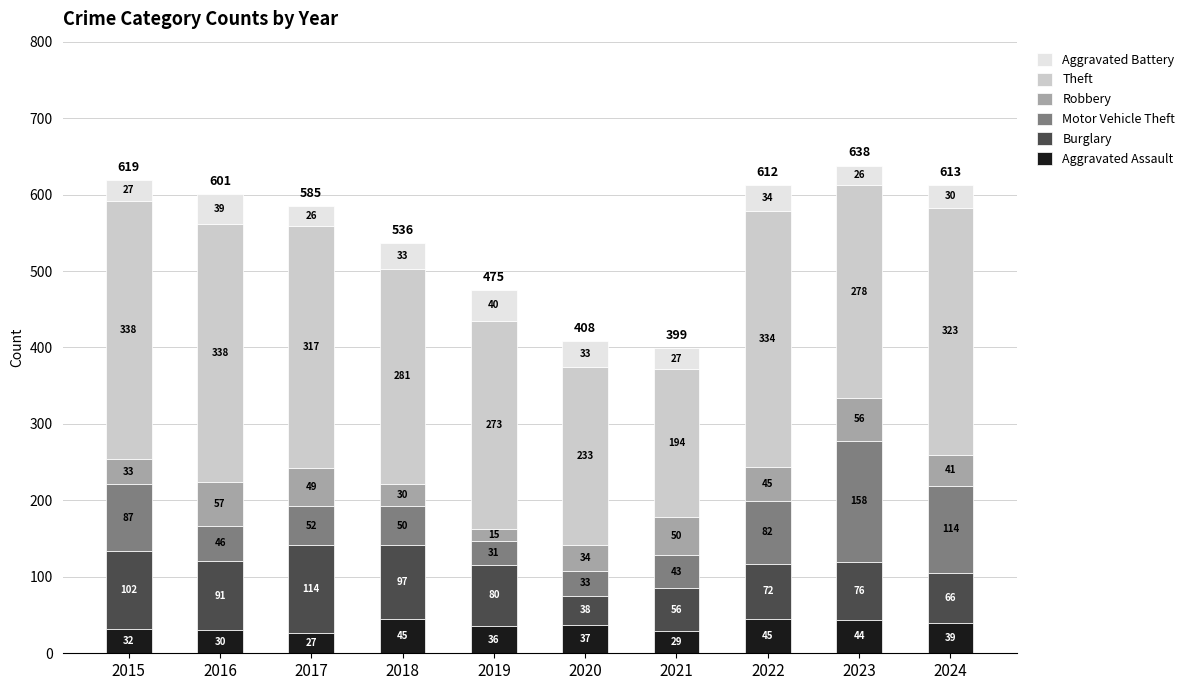

What value does the Aggravated Assault series have at 2020, to the nearest 10?

40